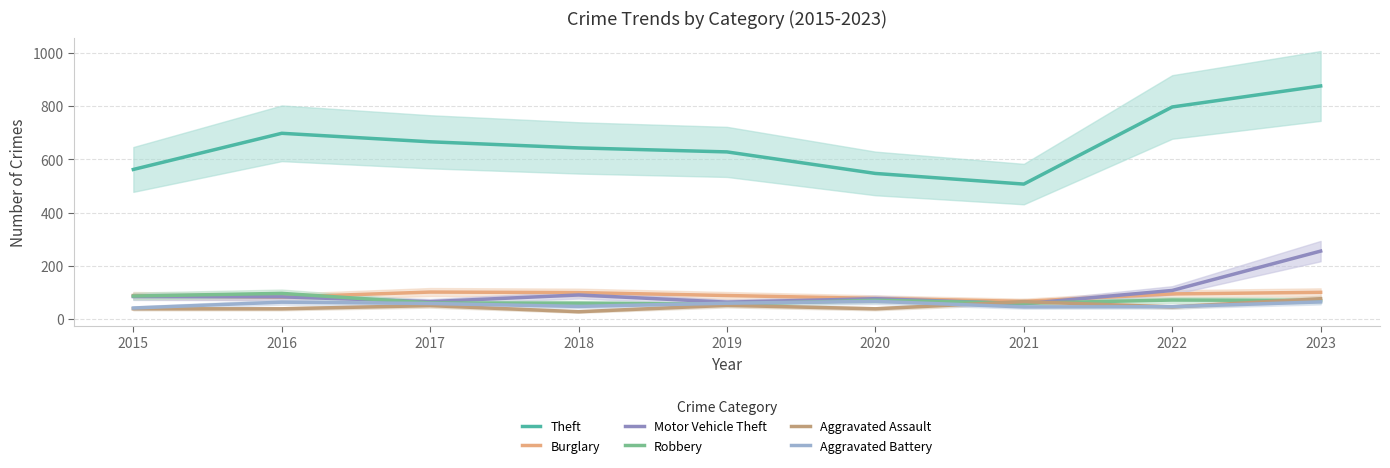

The Aggravated Assault series shows 44 at 2018. True or false?

False